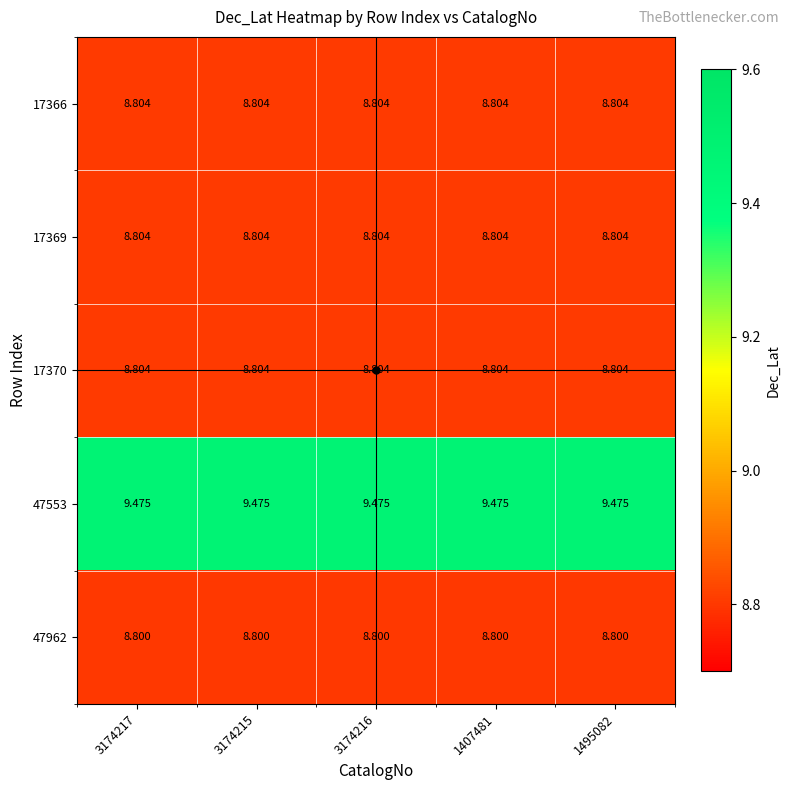

Is the value of 17370 at 3174215 greater than the value of 47962 at 1495082?

Yes